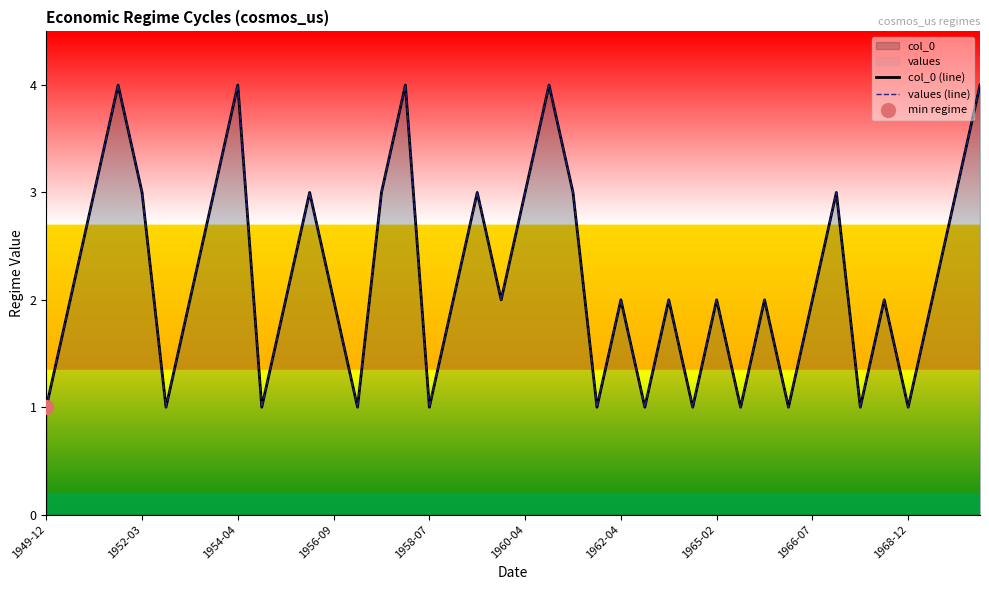

What is the difference between the values (line) values at 10 and 34?

1